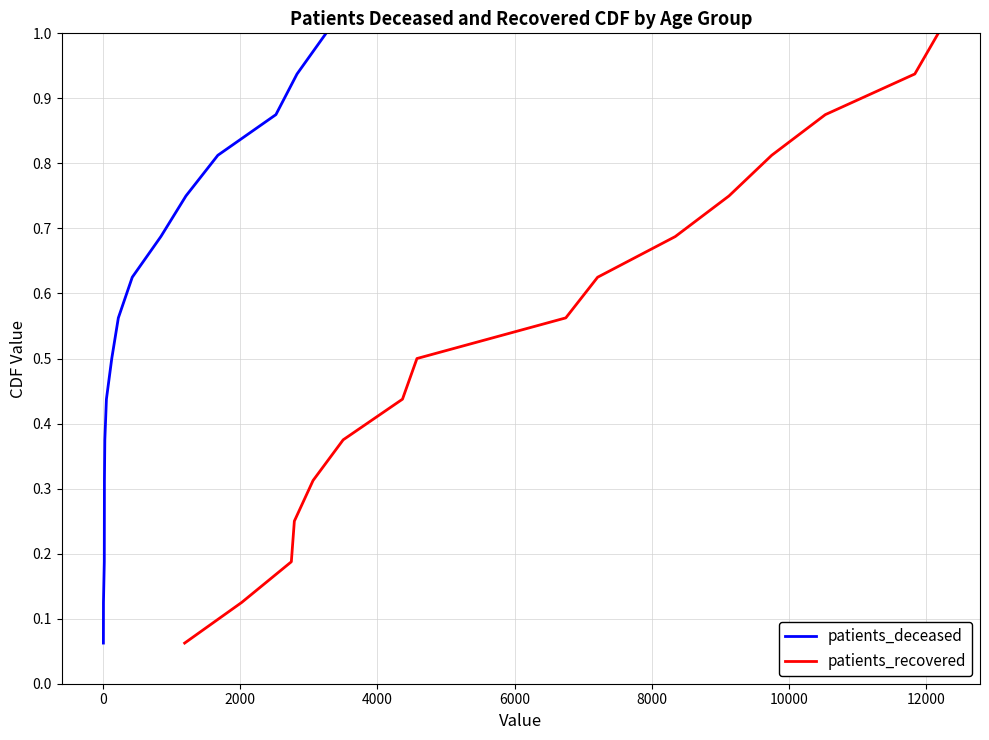

What is the average value of the patients_recovered series?

0.5